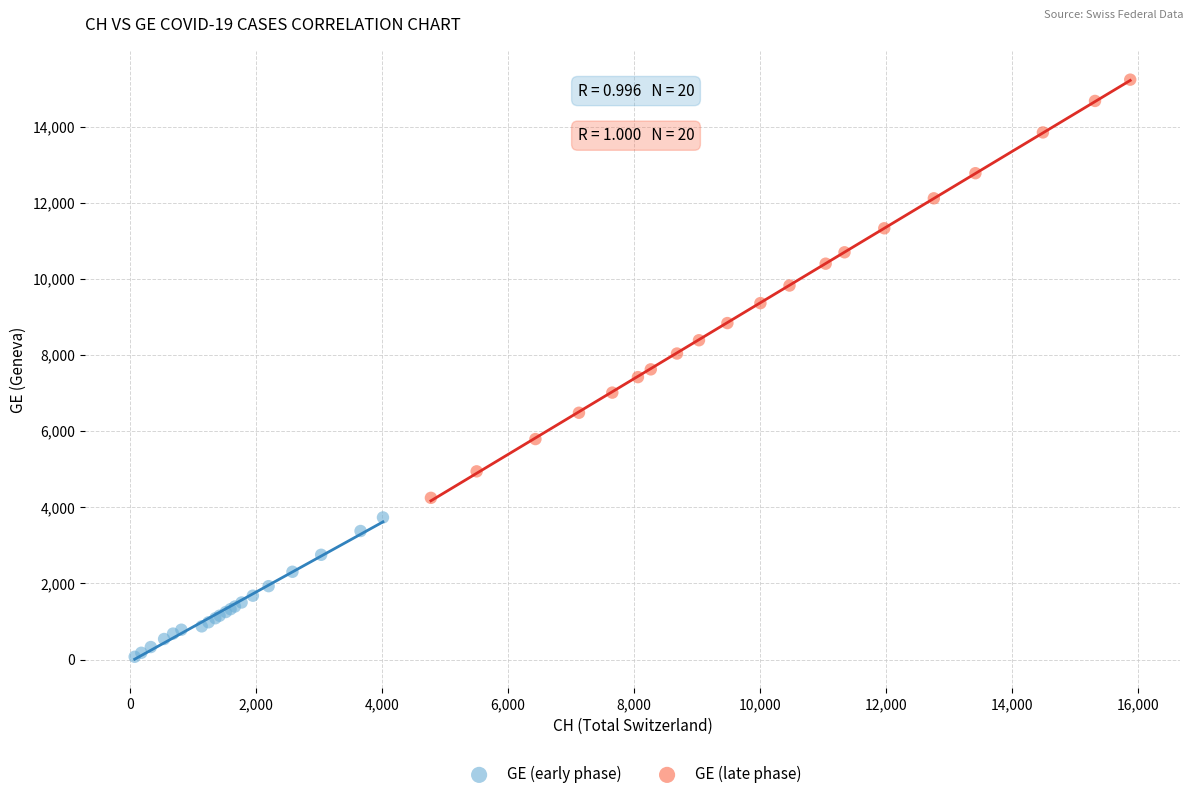

Which series has the widest spread of Y values?

GE (late phase)